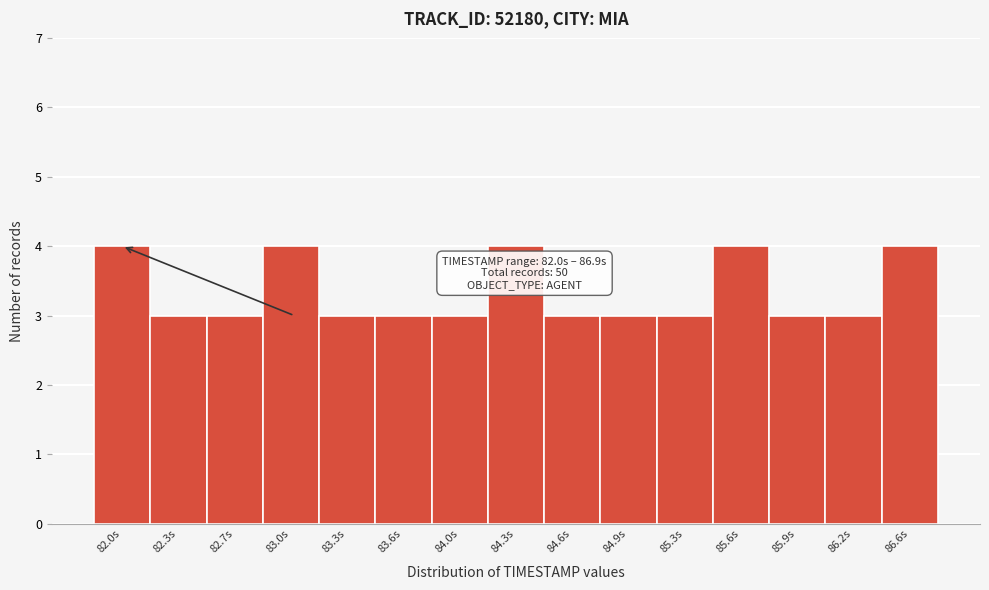

Reading left to right, transcribe all the data shown in this chart.

4	3	3	4	3	3	3	4	3	3	3	4	3	3	4